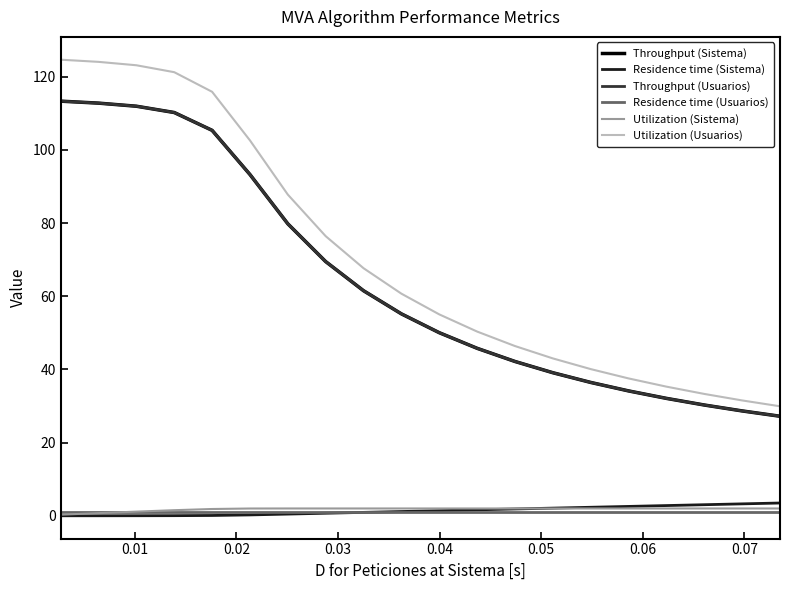

What are all the series names shown in the legend?

Throughput (Sistema), Residence time (Sistema), Throughput (Usuarios), Residence time (Usuarios), Utilization (Sistema), Utilization (Usuarios)